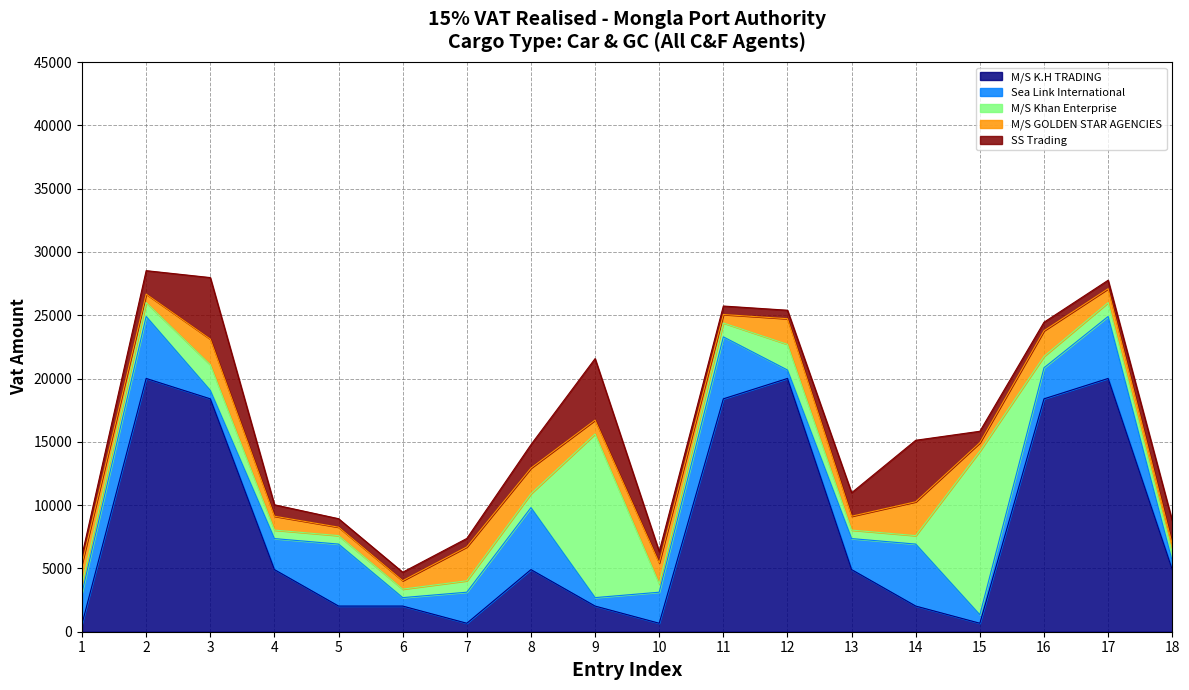

How many interior local peaks does the Sea Link International series have?

6